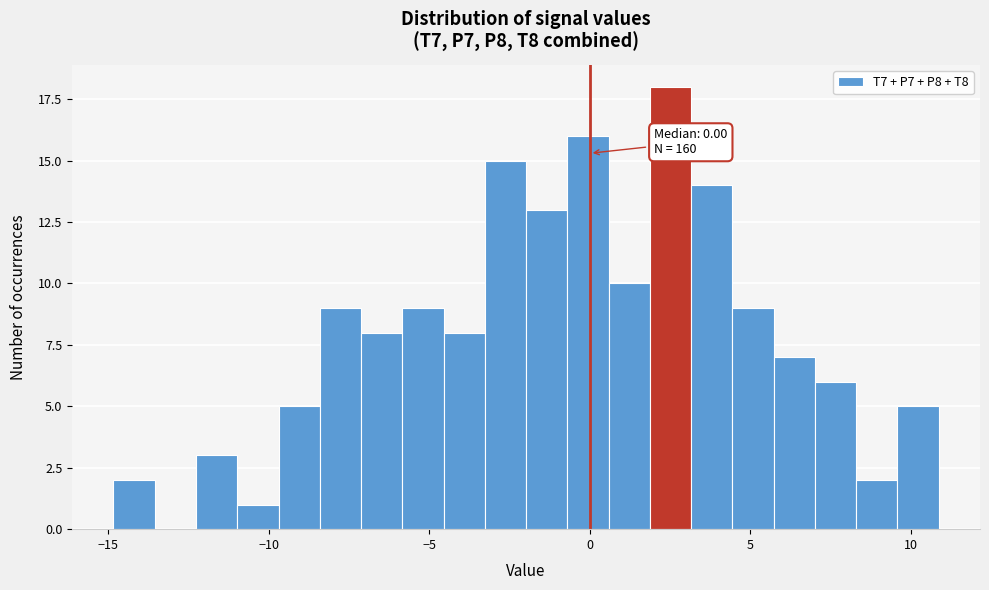

Read against the x-axis, roughly where is the centre of the tallest bar?

2.5